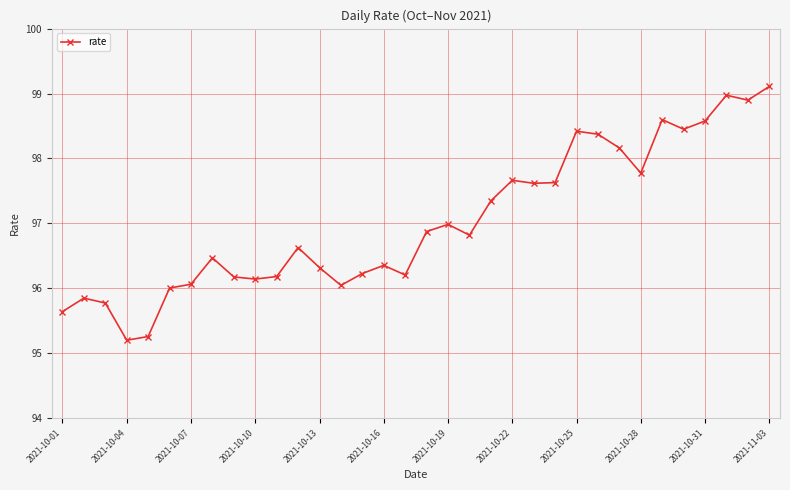

How many series are shown in this chart?

1